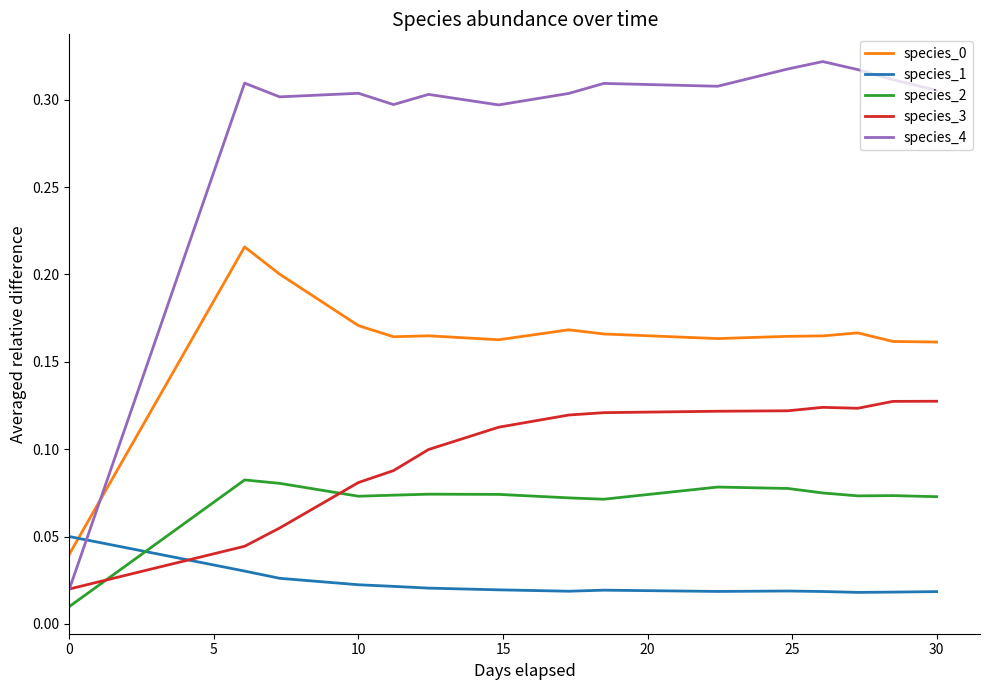

How many times do species_4 and species_0 cross each other?

1